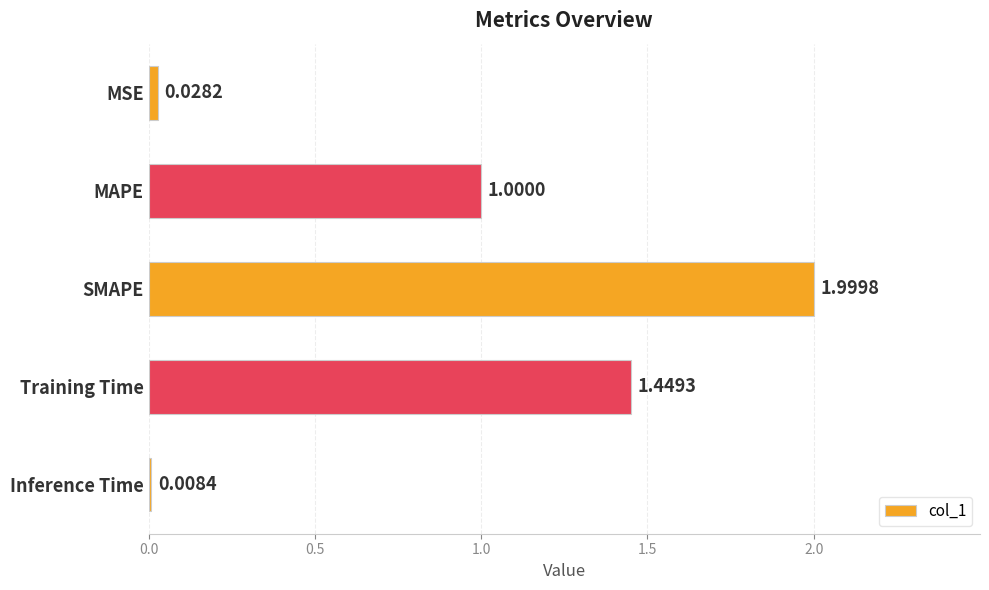

What is the sum of all values?

4.5